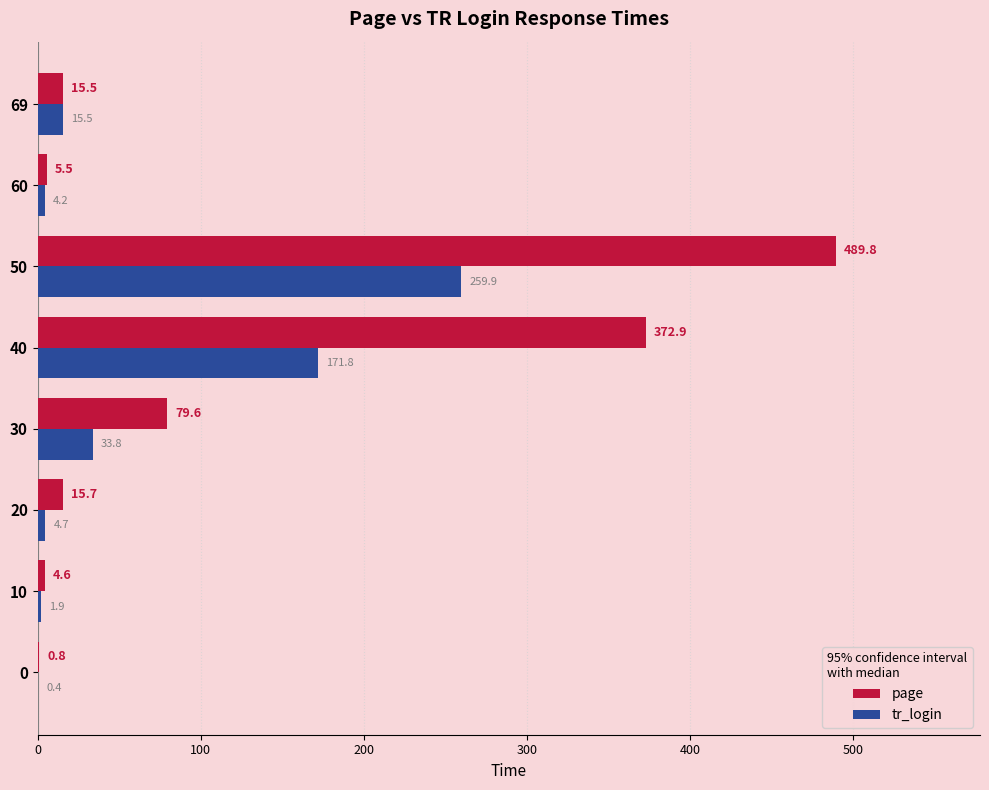

What is the total value across all series at 50?

749.7